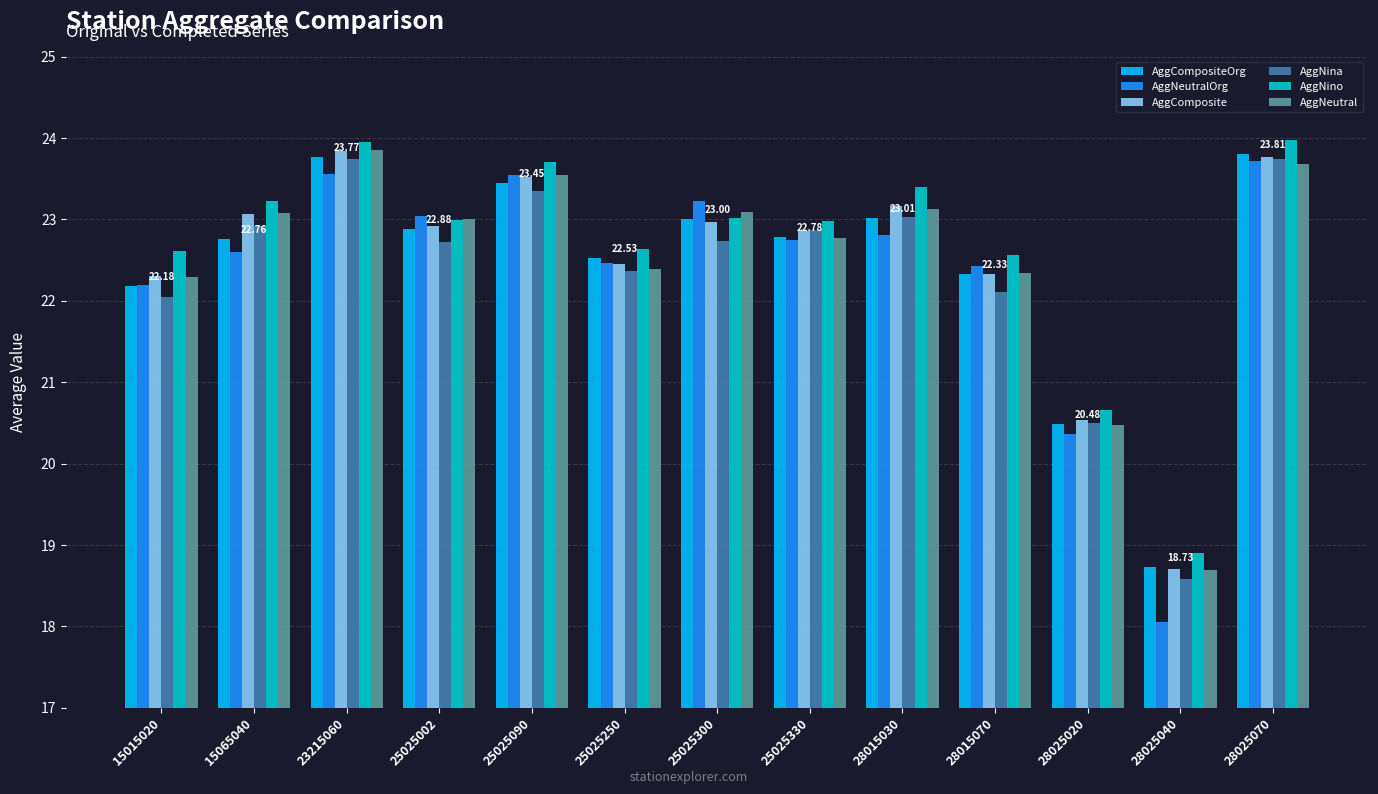

What is the sum of all AggNeutralOrg values?

290.8